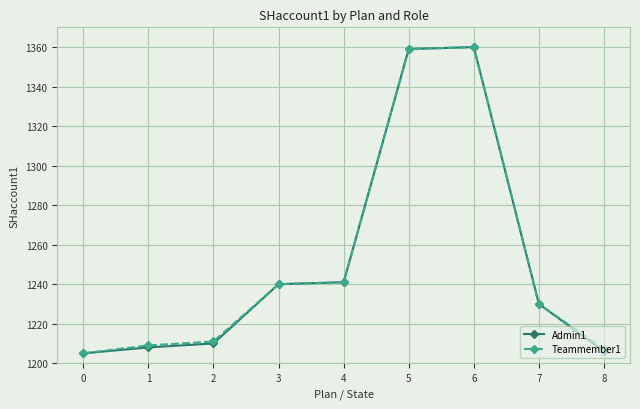

What is the greatest value displayed?

1360